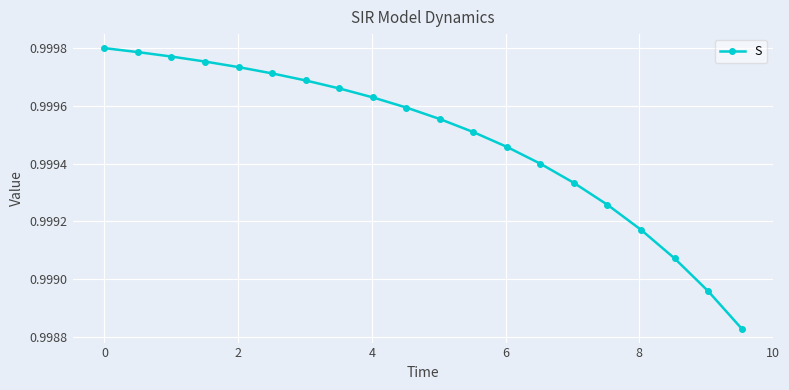

Count the values in the range 0 to 1.

20